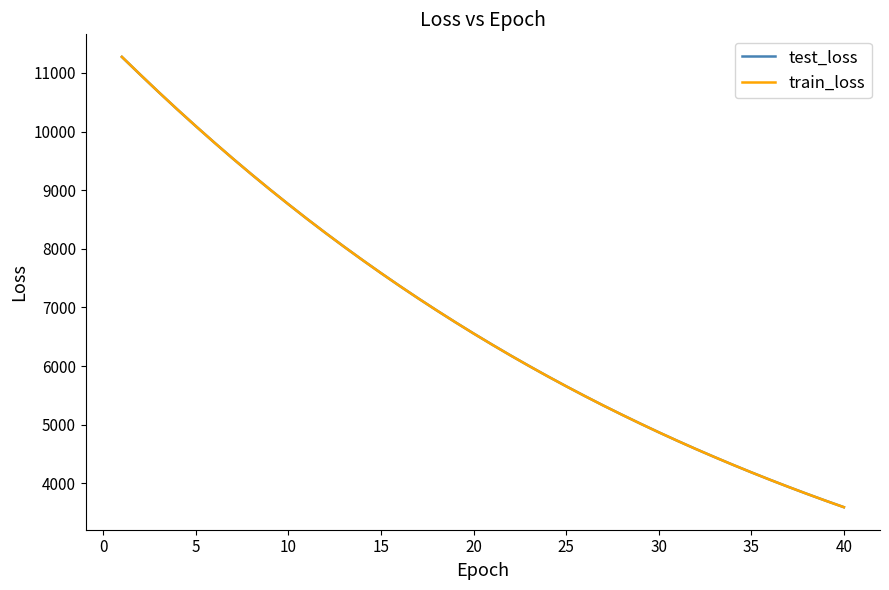

Which series has the widest spread of values?

train_loss